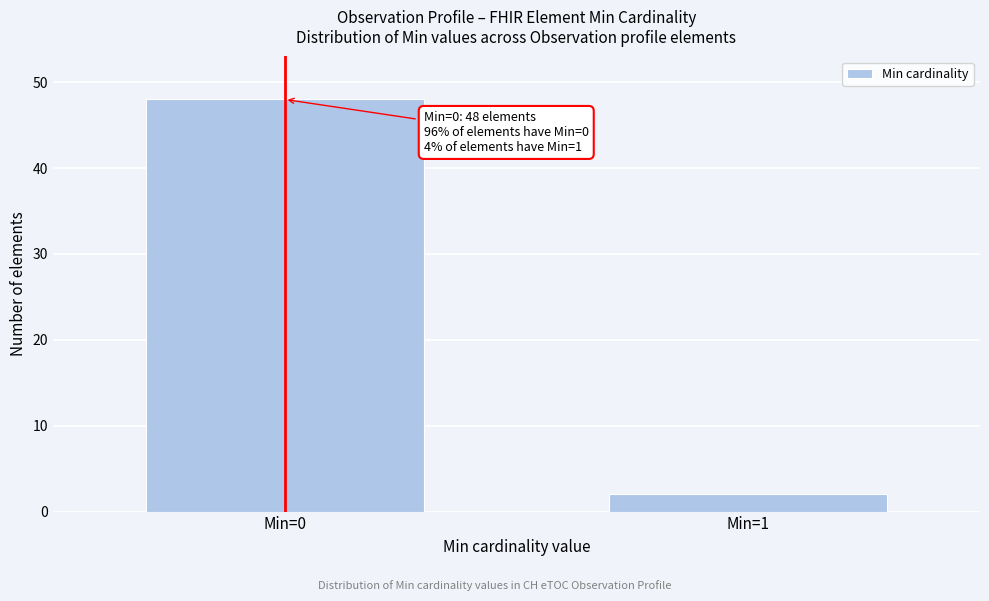

Reading left to right, what are all the values shown in this chart?

Min=0=48	Min=1=2